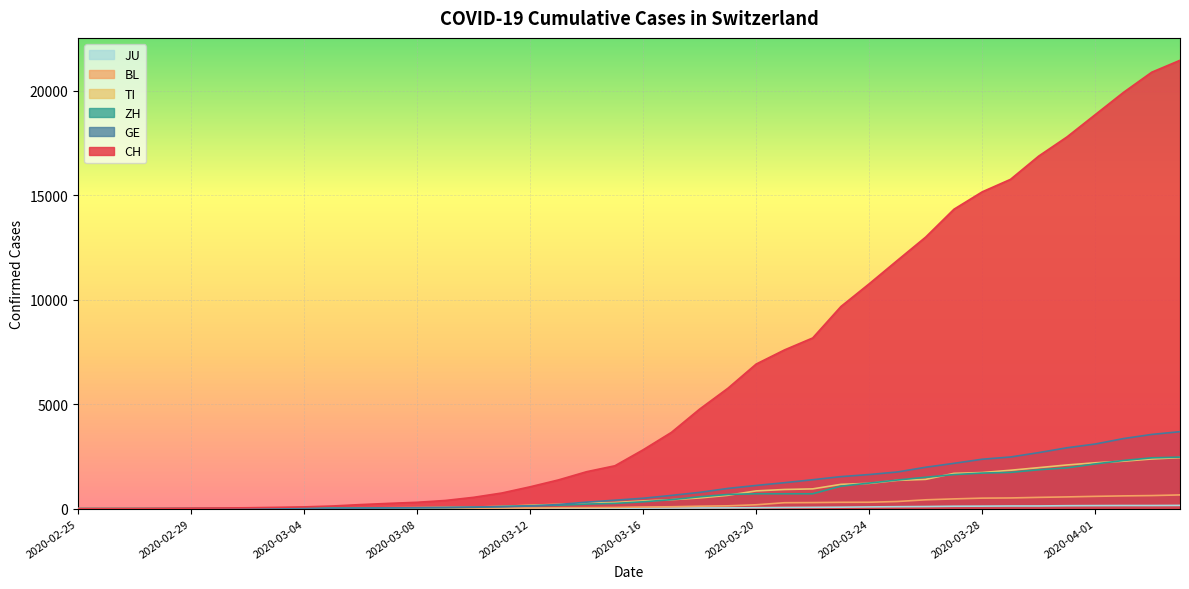

List the series in order of their peak value, lowest first.

JU, BL, TI, ZH, GE, CH